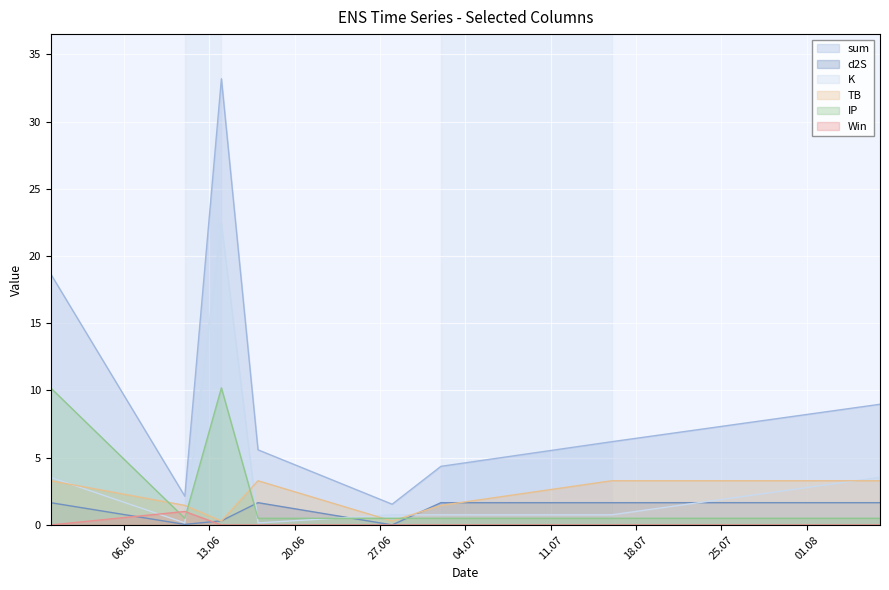

At which category does IP reach its first local peak?

2023-06-14